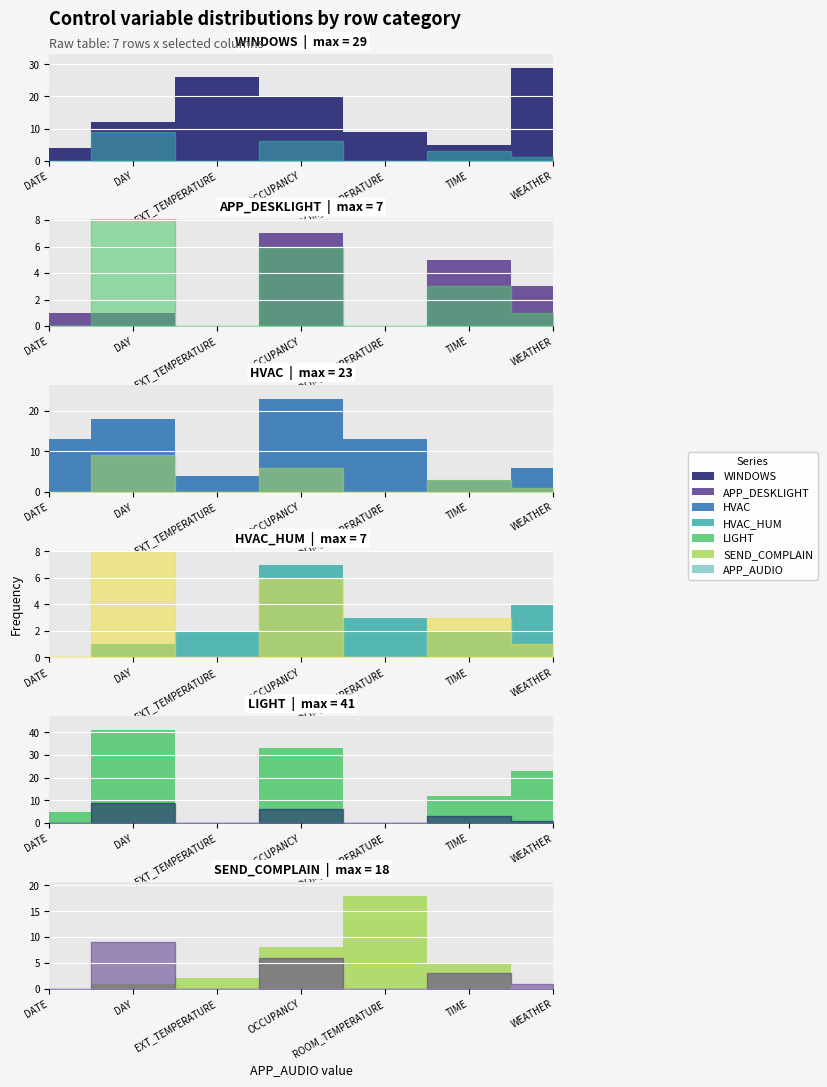

Which series changed the most between EXT_TEMPERATURE and WEATHER?

LIGHT